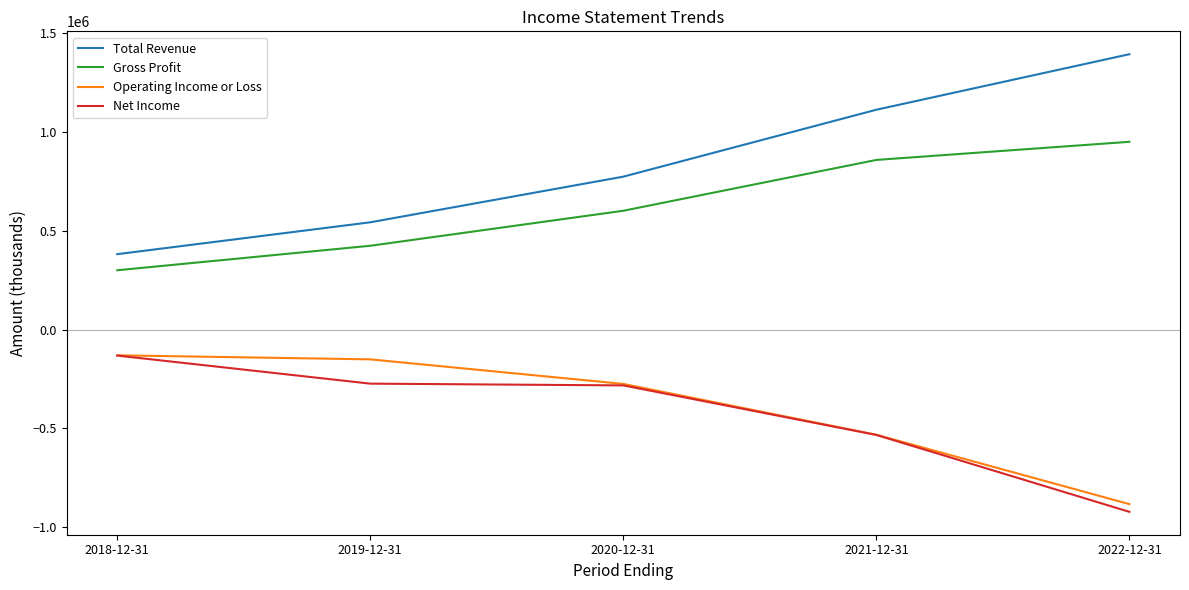

What is the minimum value for Net Income?

-921100